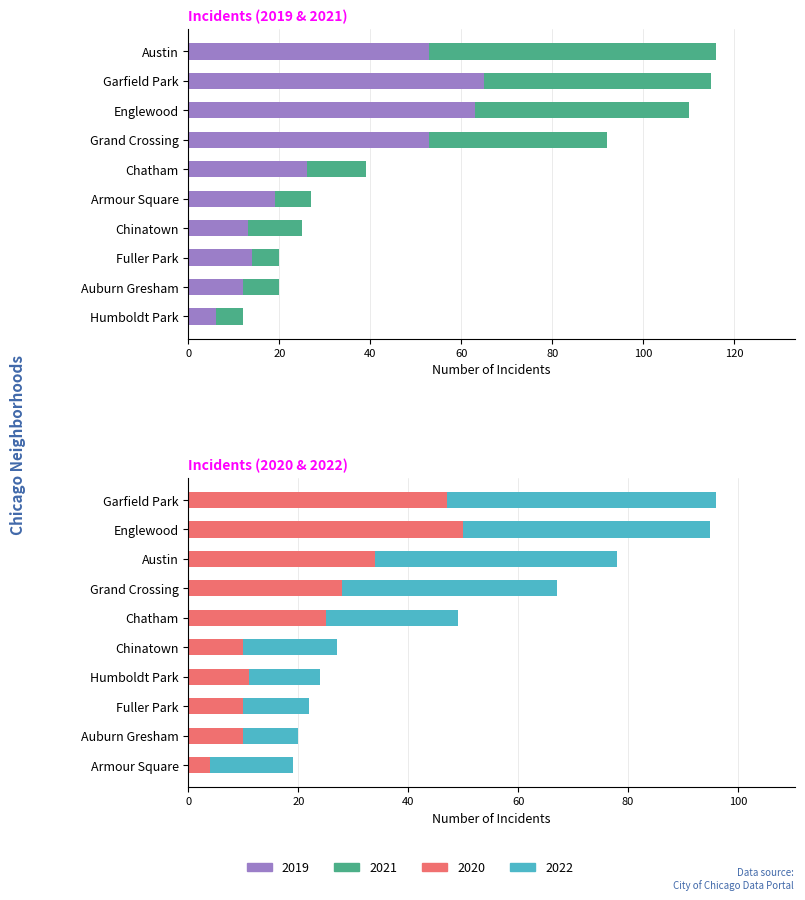

How many bars are there in each group?

4